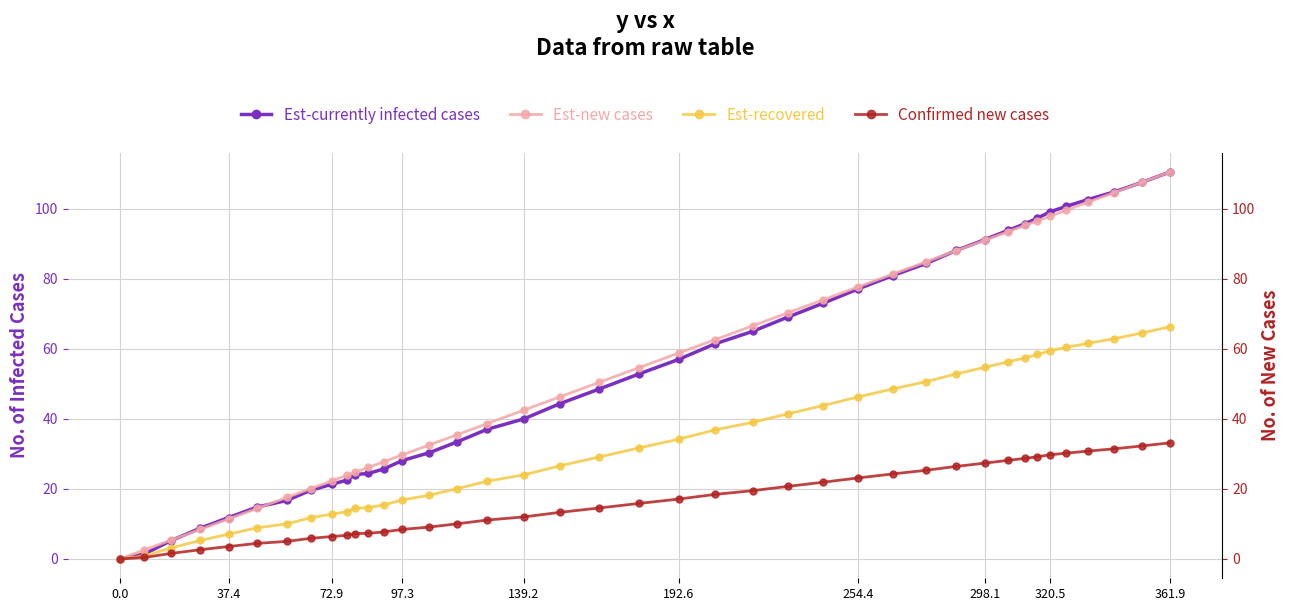

True or false: Confirmed new cases and Est-new cases cross at least once.

False